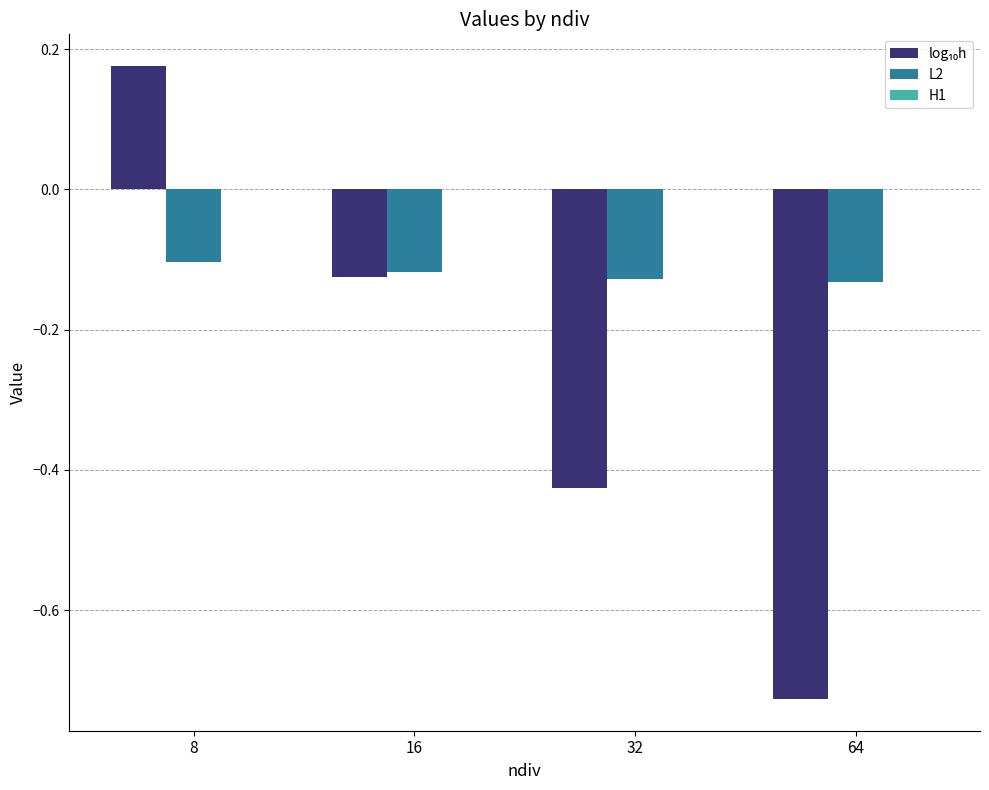

True or false: L2 has a value of -0.1 at 16.

True